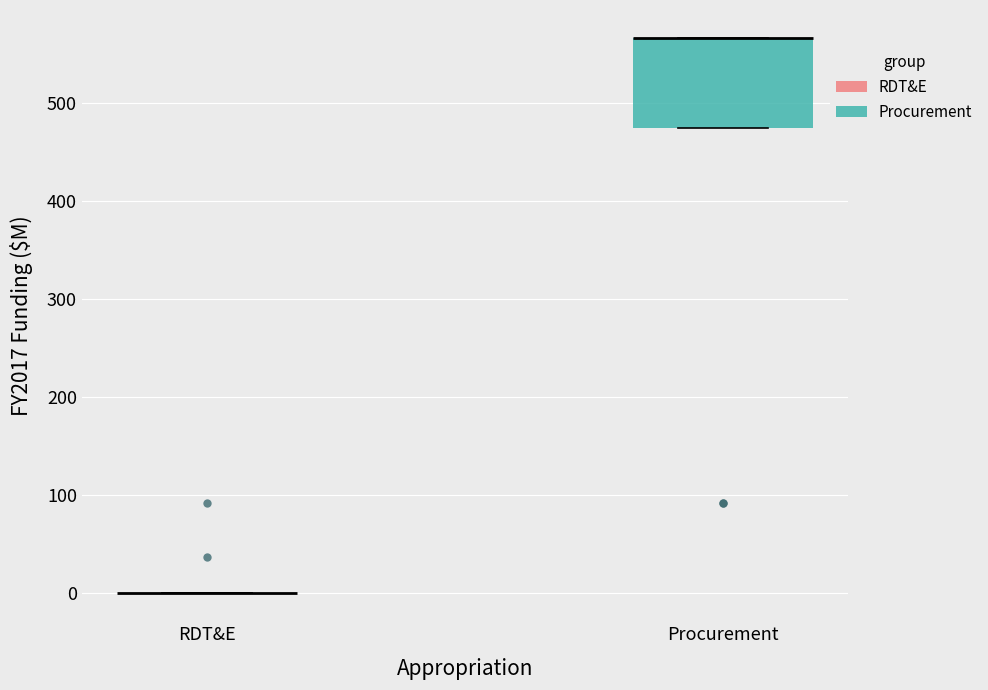

Which box is the tallest, from its lower edge to its upper edge?

Procurement